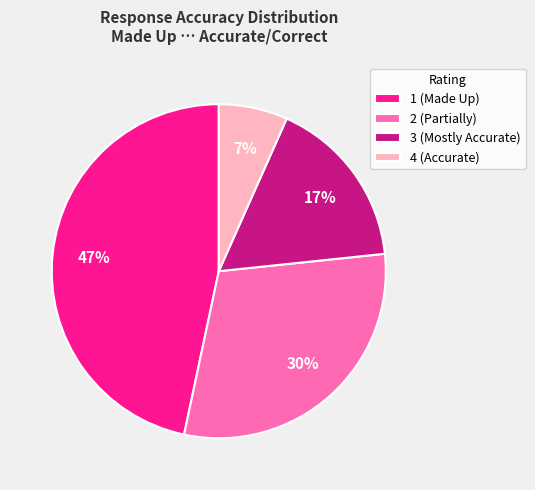

Do 1 (Made Up) and 3 (Mostly Accurate) together represent more than half of the pie?

Yes